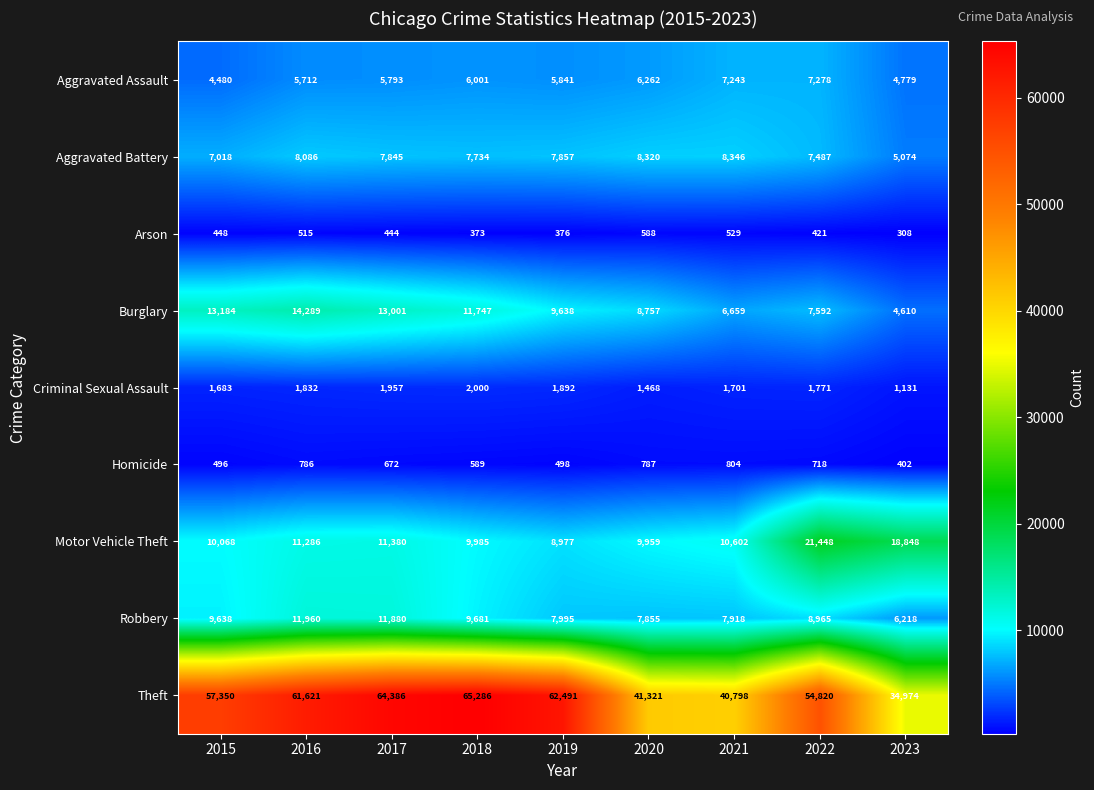

At how many categories does at least one series exceed 36910?

8